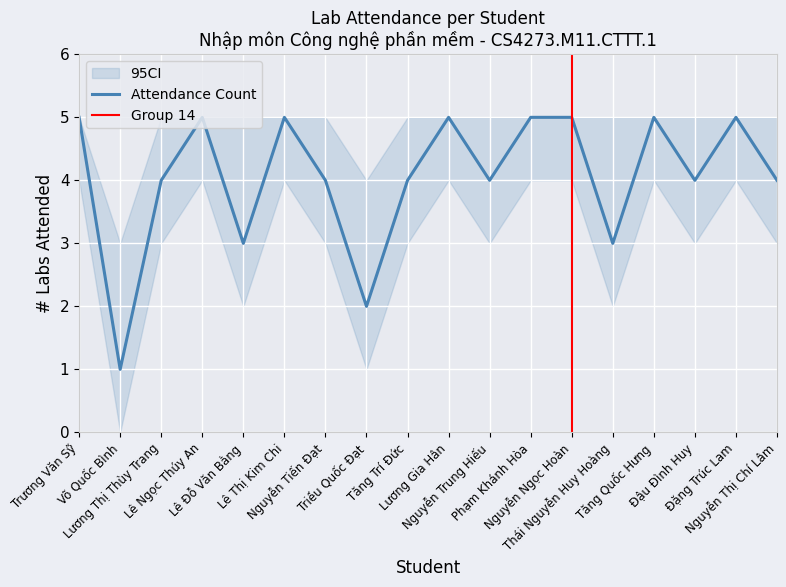

What is the approximate value at Nguyễn Thị Chí Lâm?

4